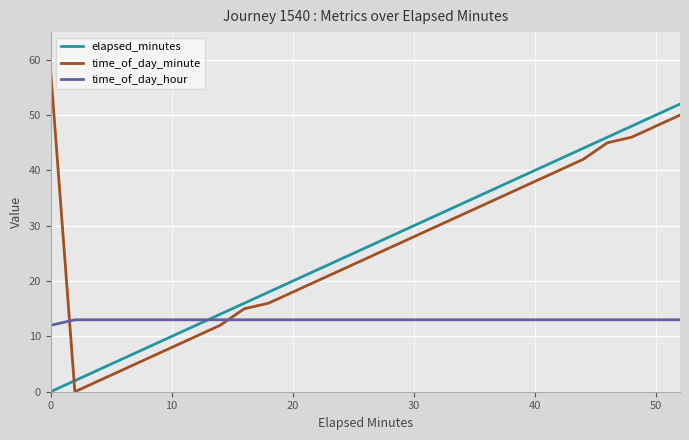

Which series has the largest range (max minus min)?

time_of_day_minute